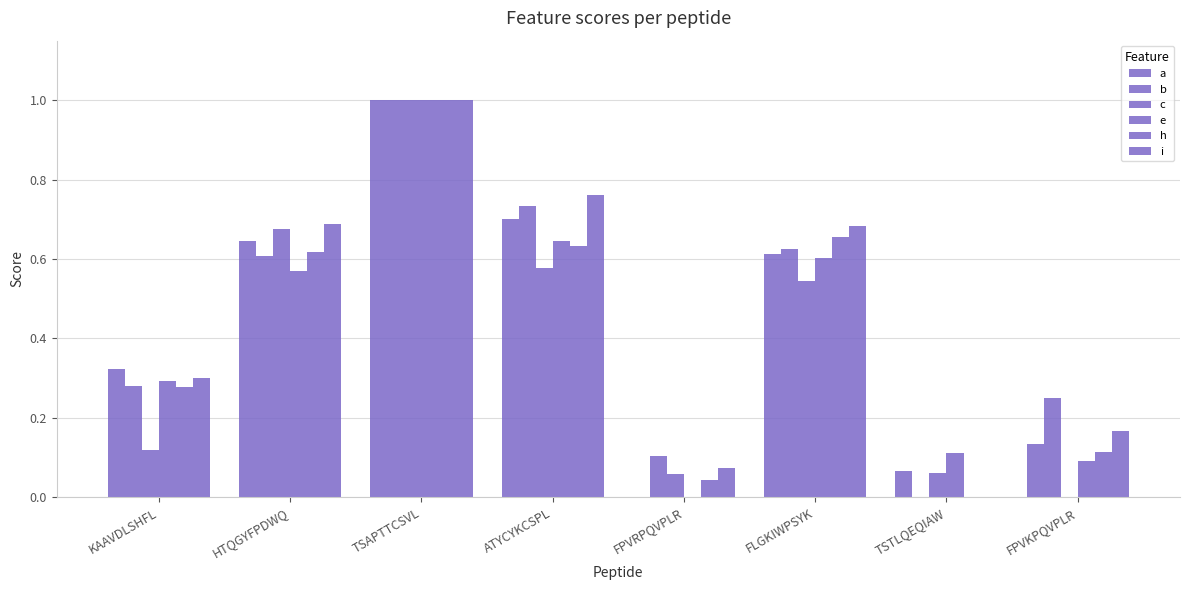

At which category does the chart reach its minimum across all series?

FPVRPQVPLR